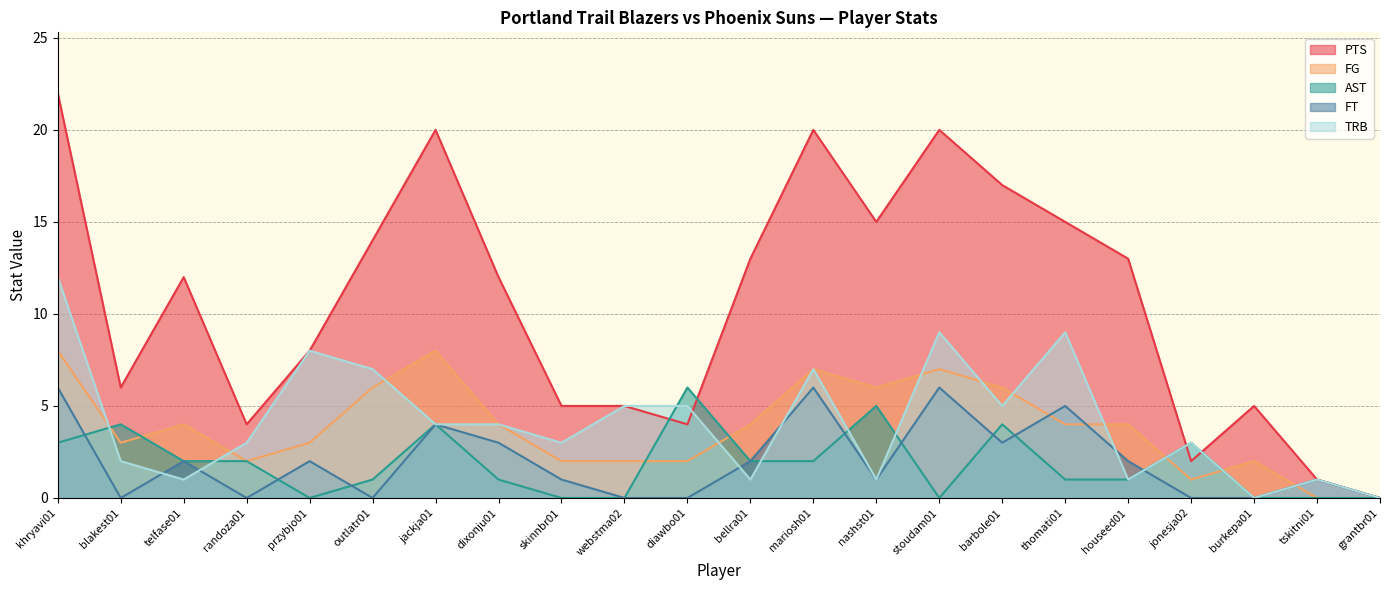

What is the difference between the maximum and second lowest values in the FT series?

6